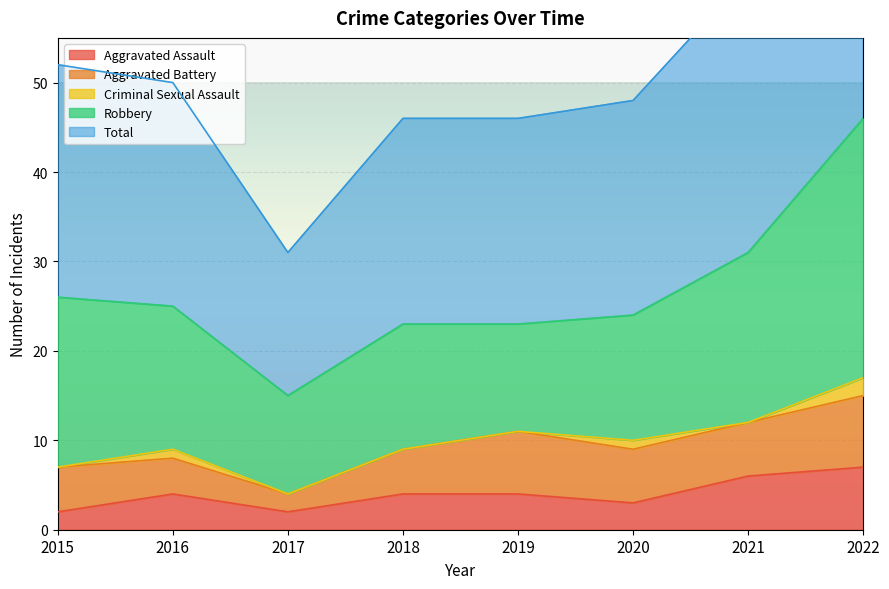

What is the value of the Aggravated Assault point at the 4th from the left?

4